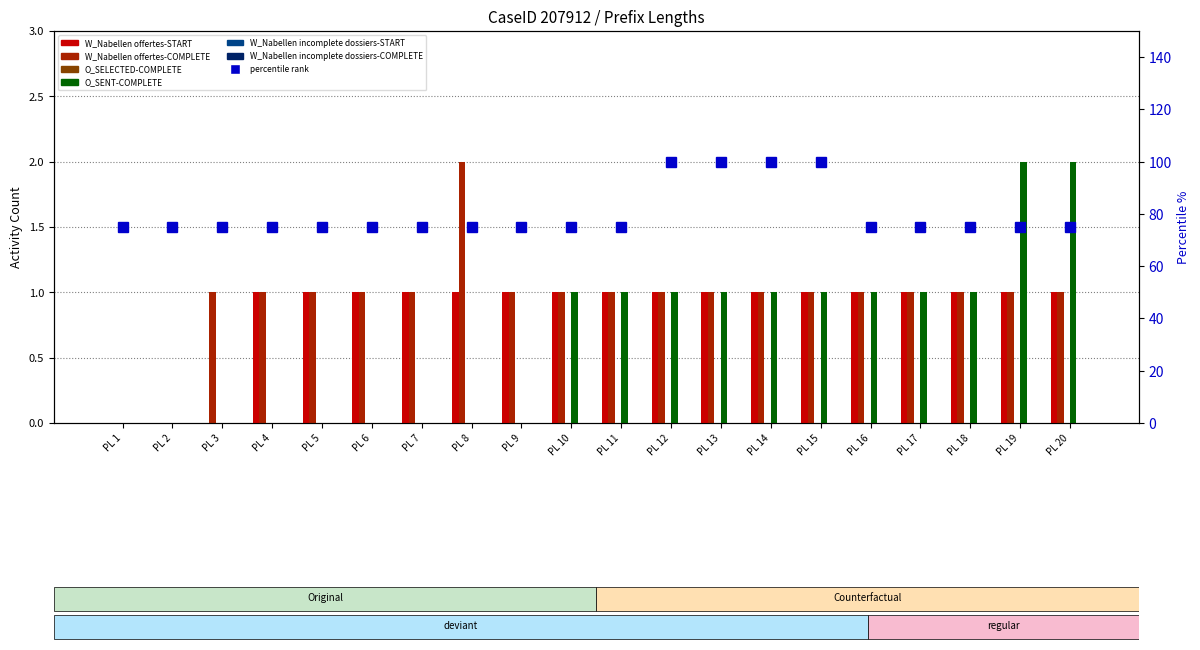

List the series in order of their peak value, highest first.

W_Nabellen offertes-COMPLETE, O_SENT-COMPLETE, W_Nabellen offertes-START